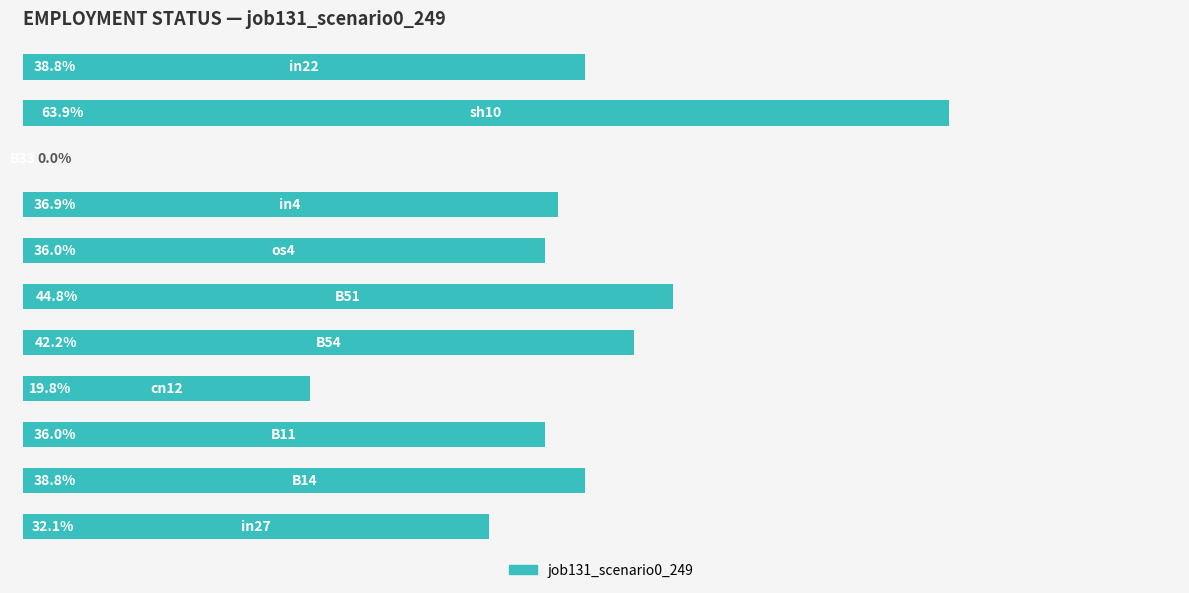

What is the greatest value displayed?

0.6